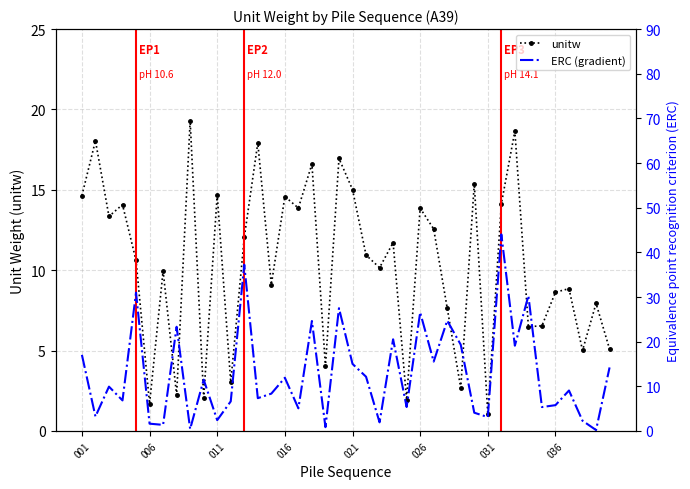

At how many categories does at least one series exceed 22?

9